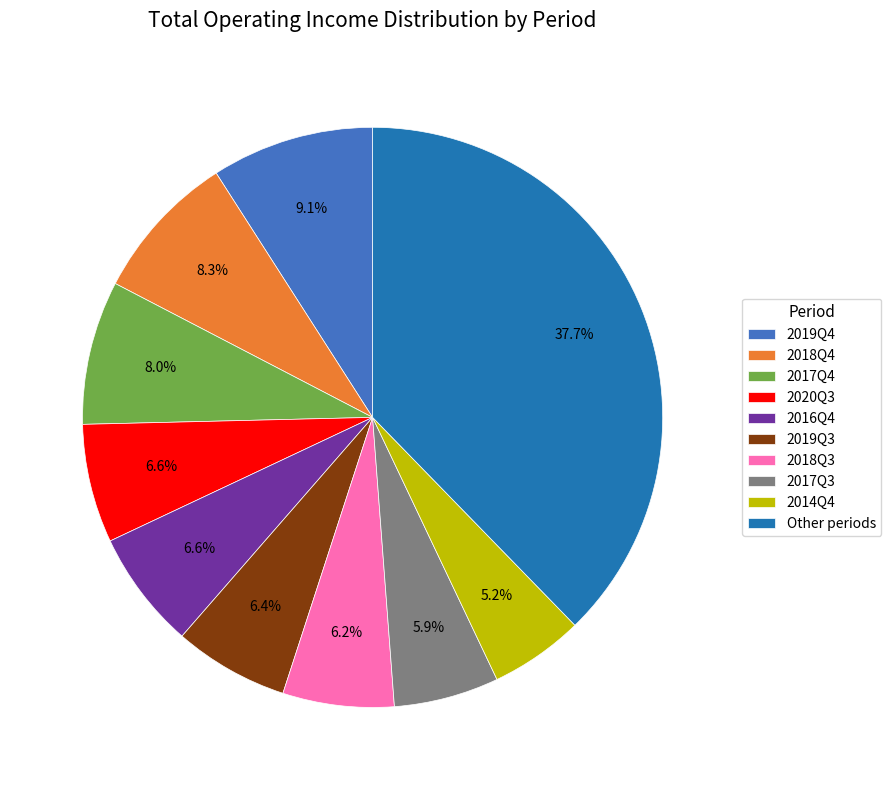

To the nearest percent, what portion does 2017Q3 represent?

6%